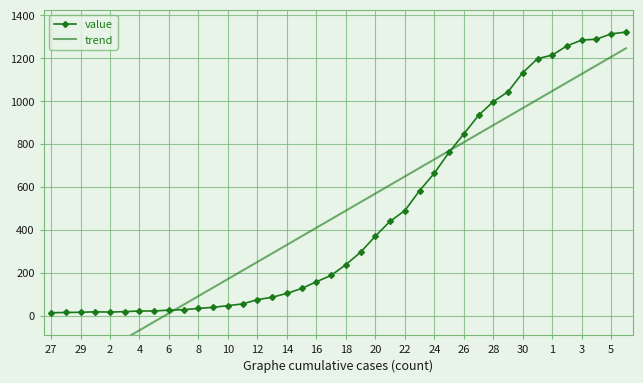

What is the maximum value for value?

1322